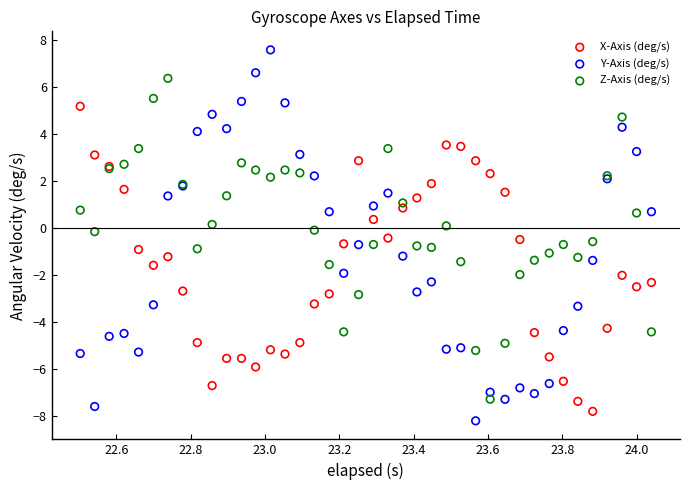

Which series contains the lowest Y value?

Y-Axis (deg/s)